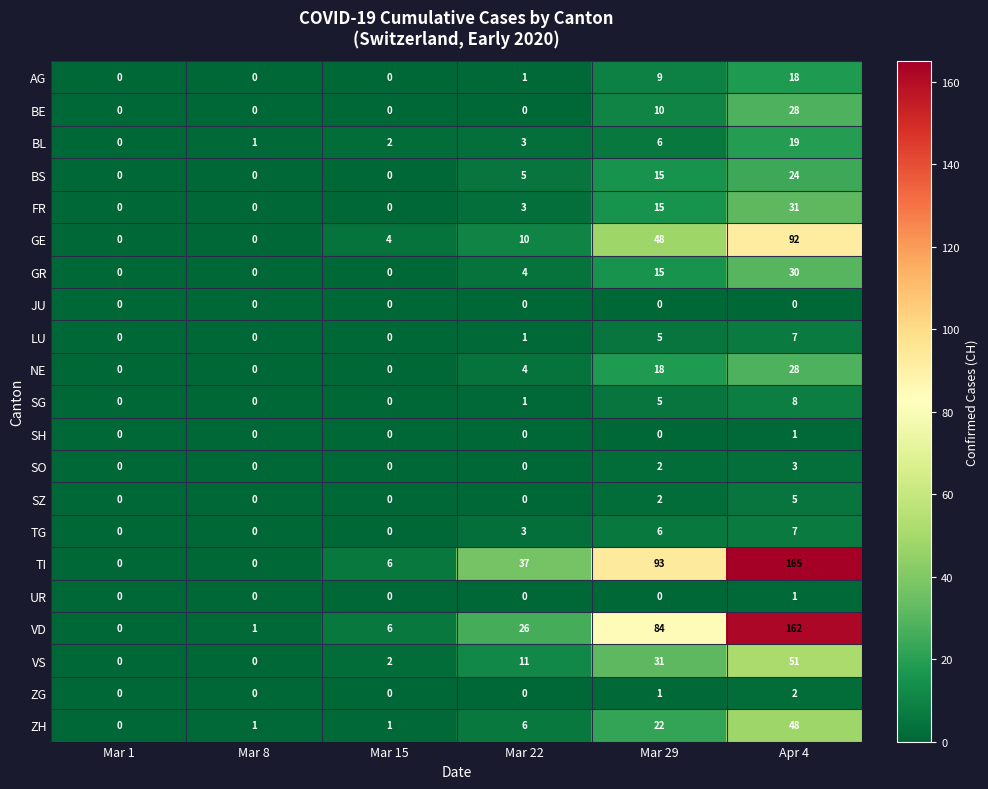

What is the difference between the maximum and minimum values in the BE series?

28